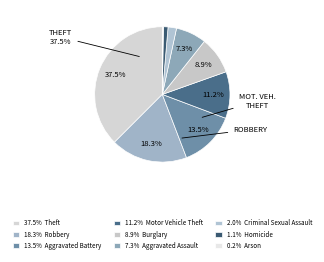

To the nearest percent, what is the average slice percentage?

11%